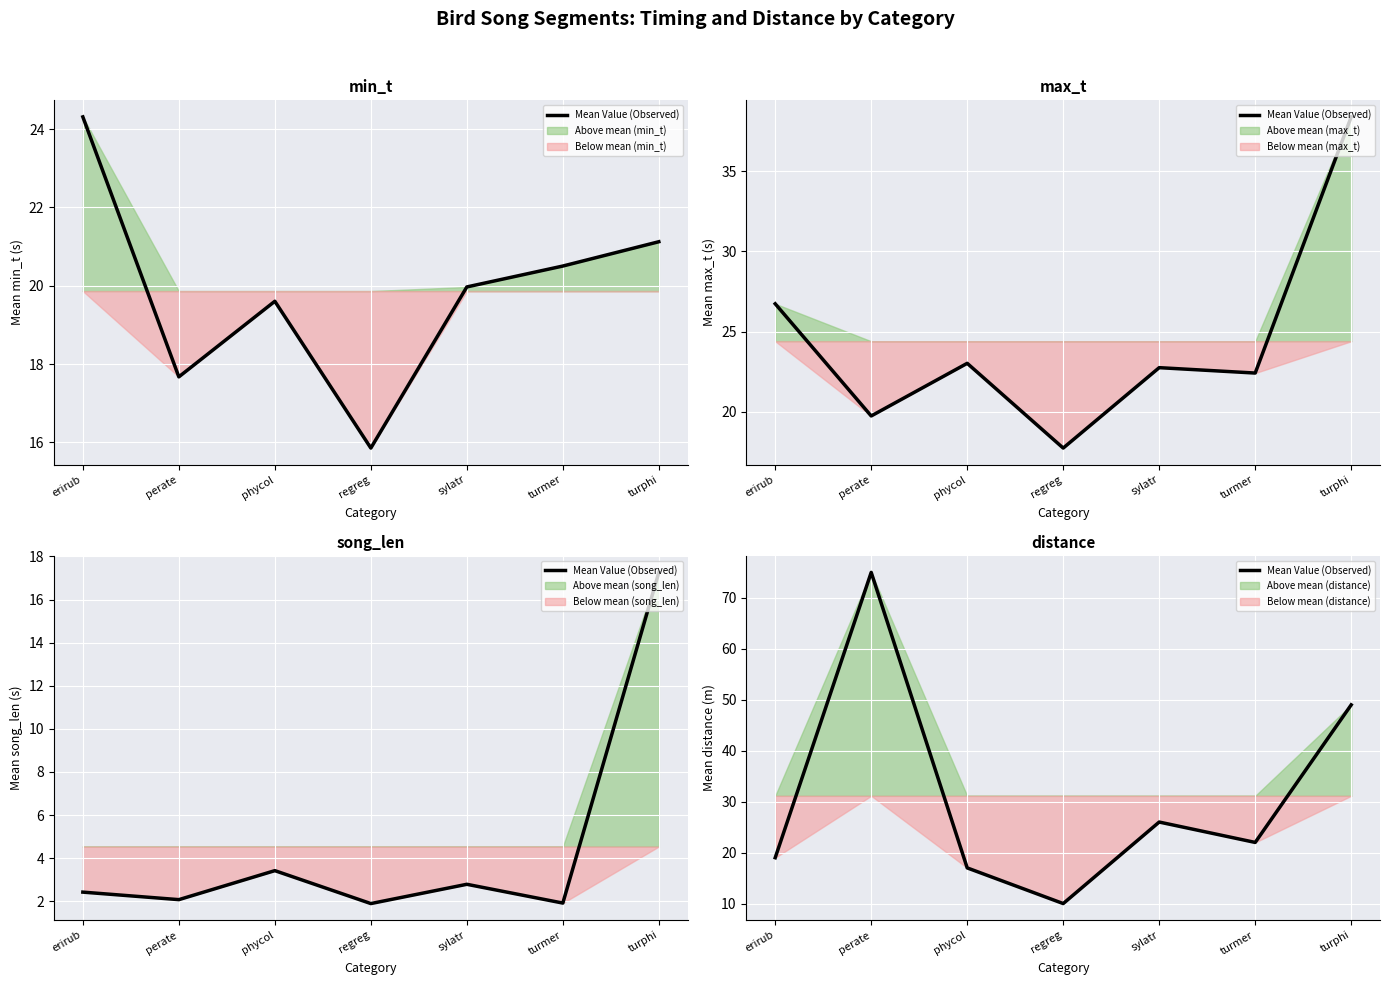

Reading right to left, what are all the values shown in this chart?

turphi=49	turmer=22	sylatr=26	regreg=10	phycol=17	perate=75	erirub=19